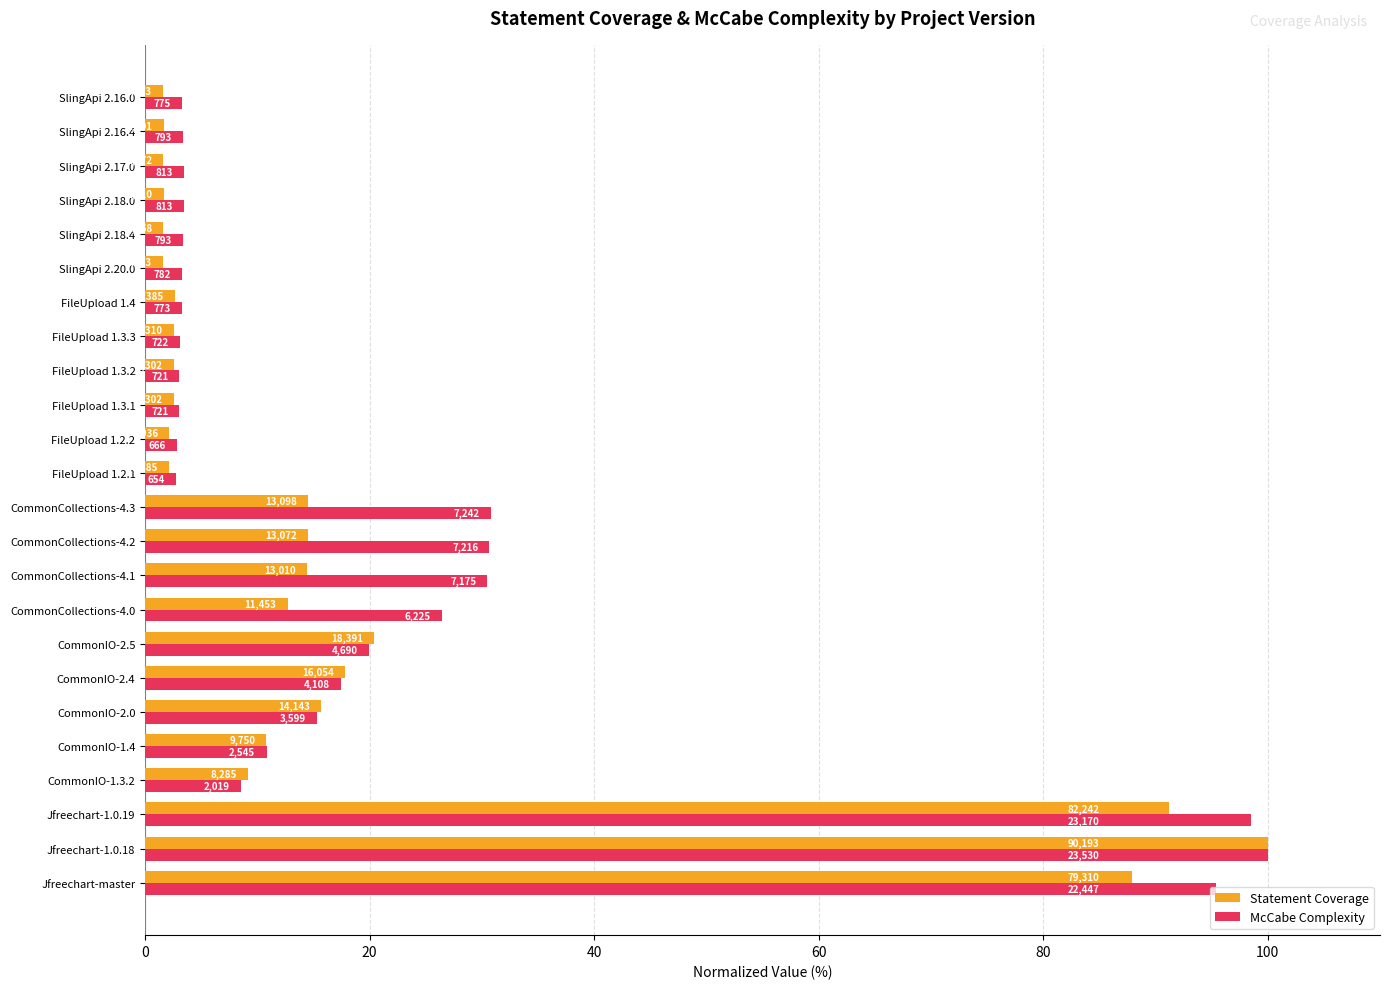

Reading left to right, transcribe all the data shown in this chart.

Statement Coverage: 87.9	100.0	91.2	9.2	10.8	15.7	17.8	20.4	12.7	14.4	14.5	14.5	2.1	2.1	2.6	2.6	2.6	2.6	1.6	1.6	1.7	1.6	1.7	1.6
McCabe Complexity: 95.4	100.0	98.5	8.6	10.8	15.3	17.5	19.9	26.5	30.5	30.7	30.8	2.8	2.8	3.1	3.1	3.1	3.3	3.3	3.4	3.5	3.5	3.4	3.3